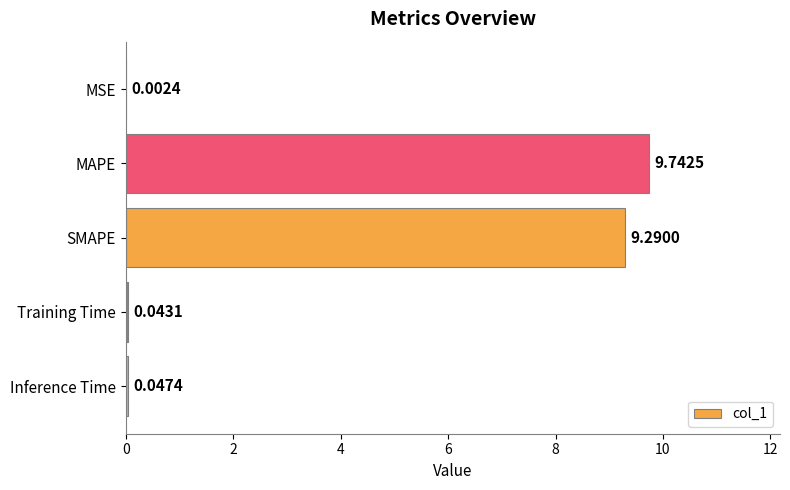

At which label is the value closest to 4?

Inference Time